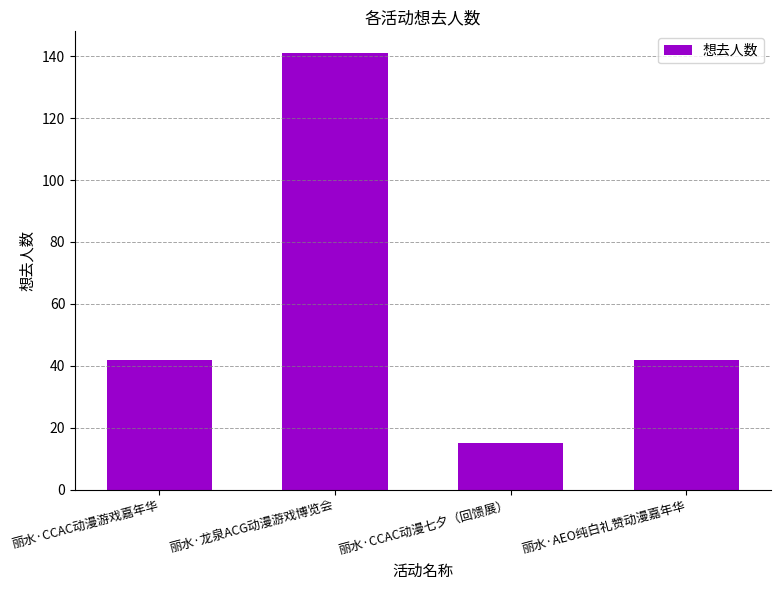

How many data points does each series have?

4